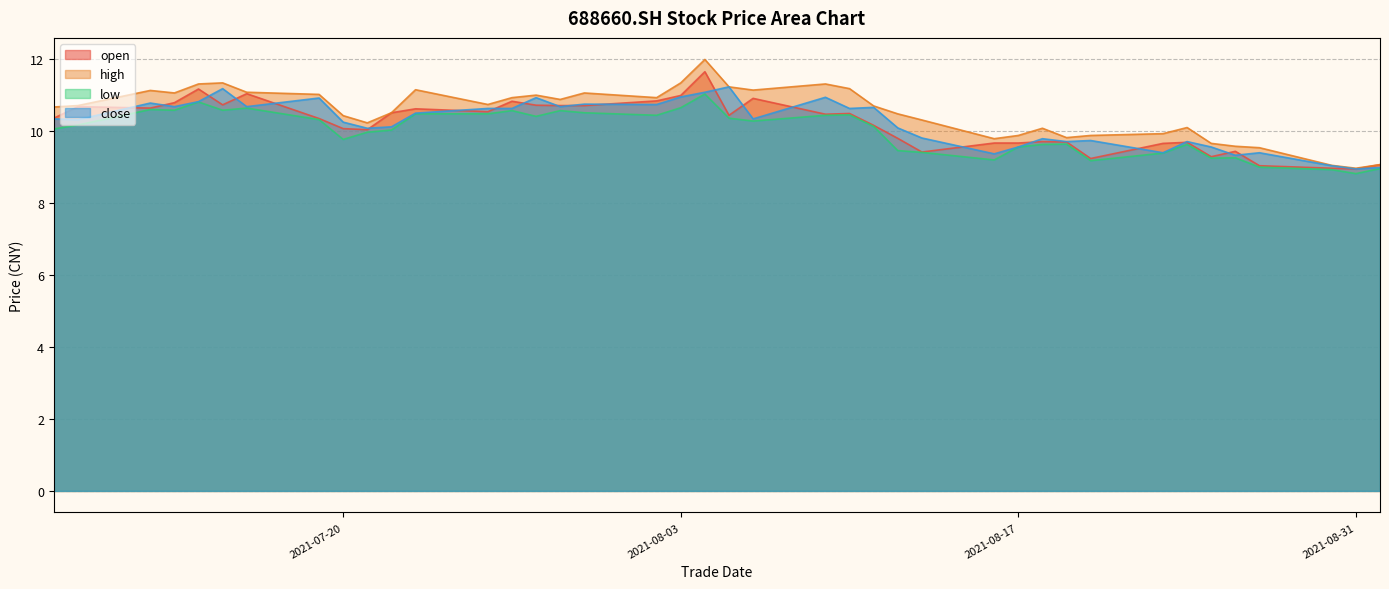

What is the value of the close point at the 13th from the left?

10.6